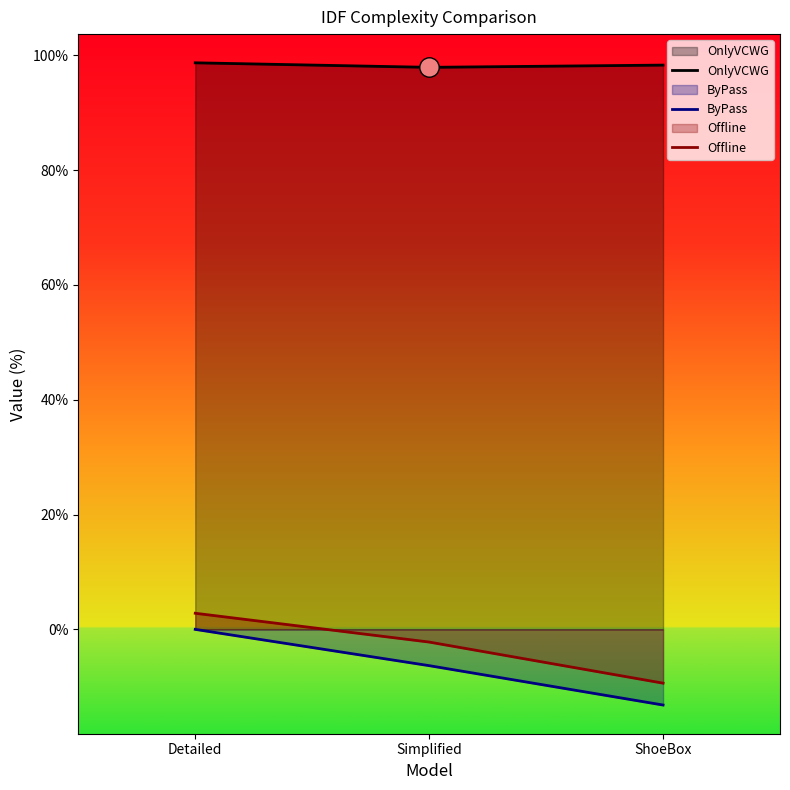

What value does the OnlyVCWG series have at Detailed?

98.7